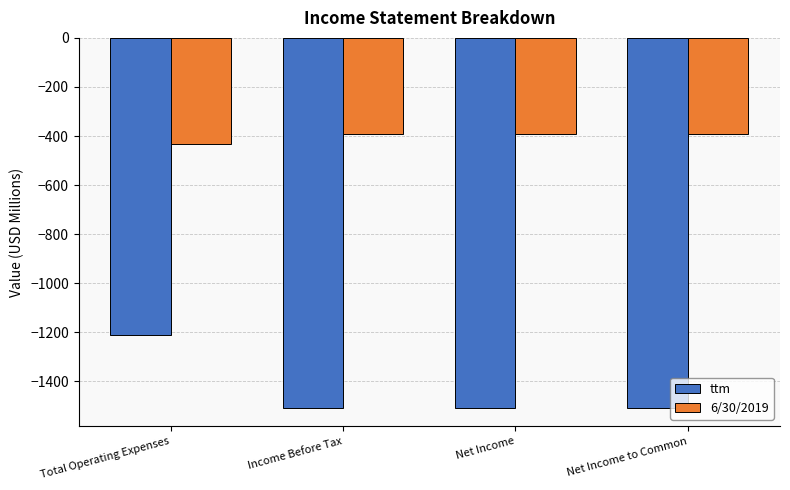

Read the 6/30/2019 value at Income Before Tax.

-391.4